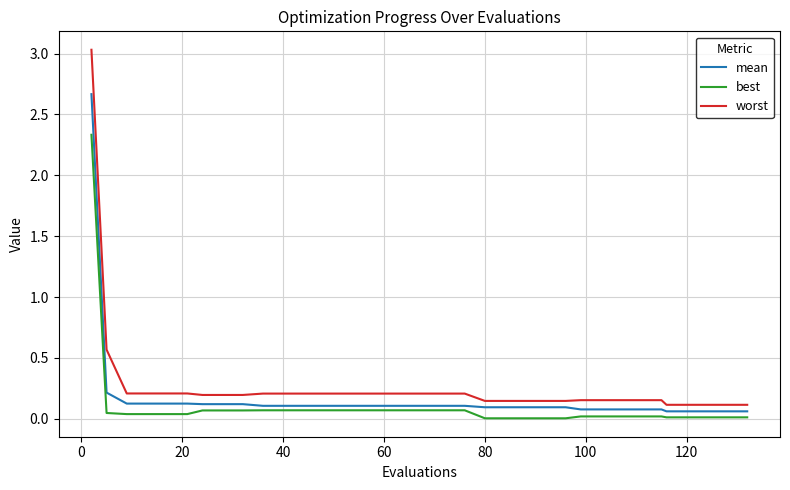

Which series has the largest total across all categories?

worst